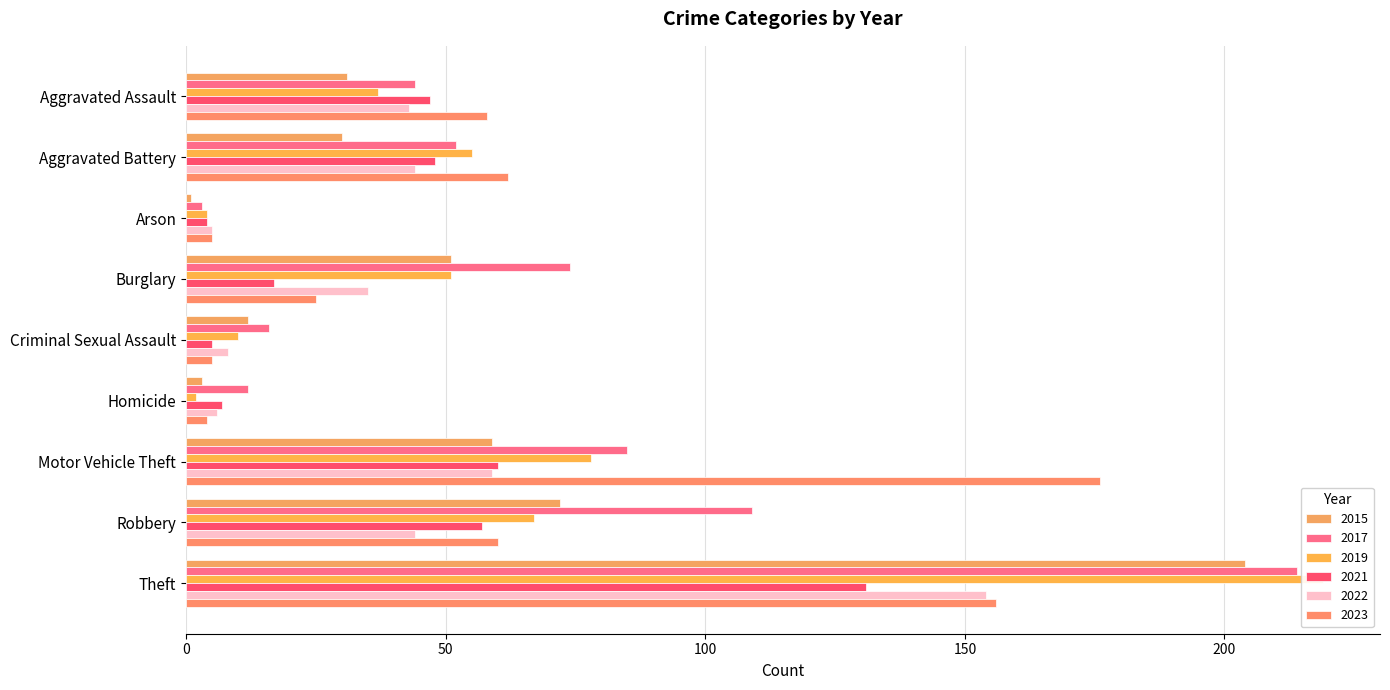

What is the label of the 9th bar from the left?

Theft